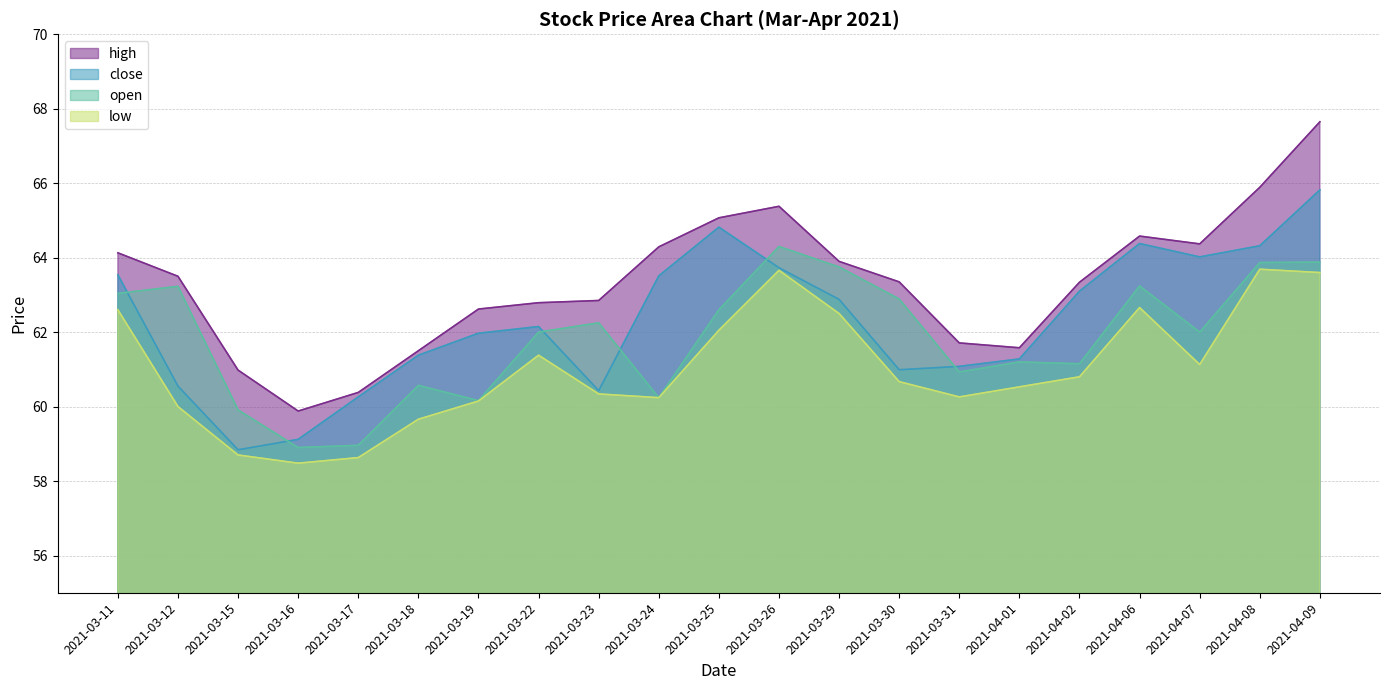

At which category does close reach its first local peak?

2021-03-22